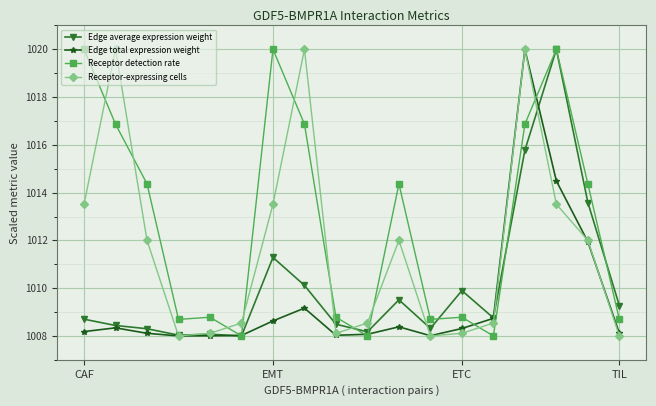

True or false: Edge total expression weight has more than 2 interior local peaks.

True